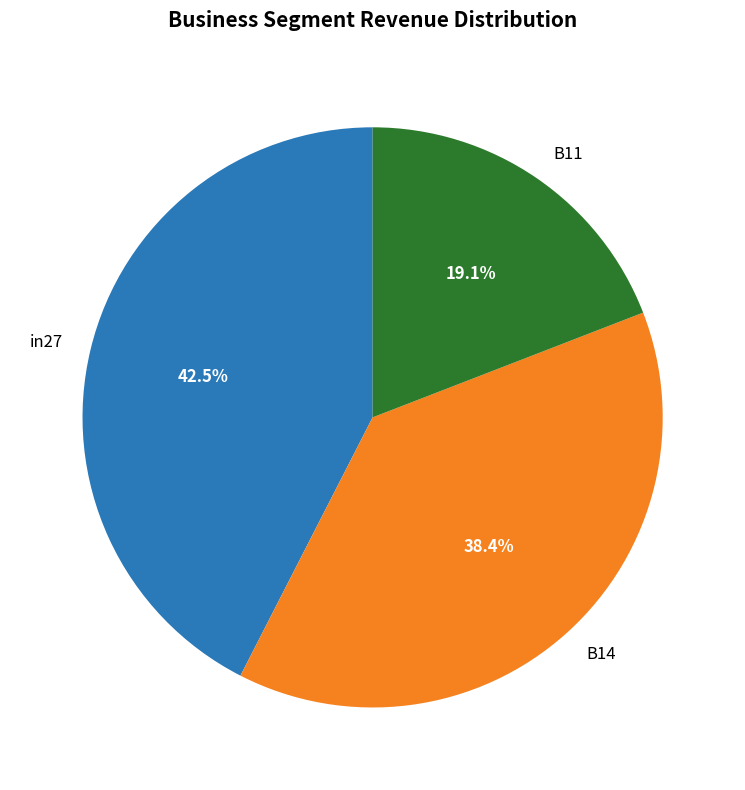

True or false: B11 accounts for 9% of the total.

False